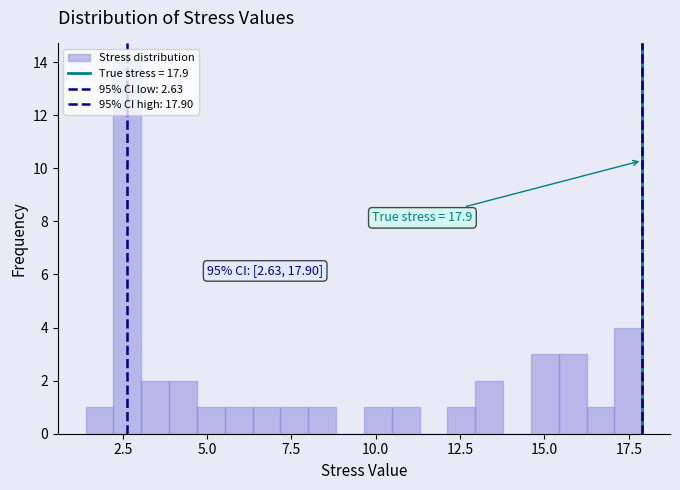

Read against the x-axis, roughly where is the centre of the tallest bar?

2.5